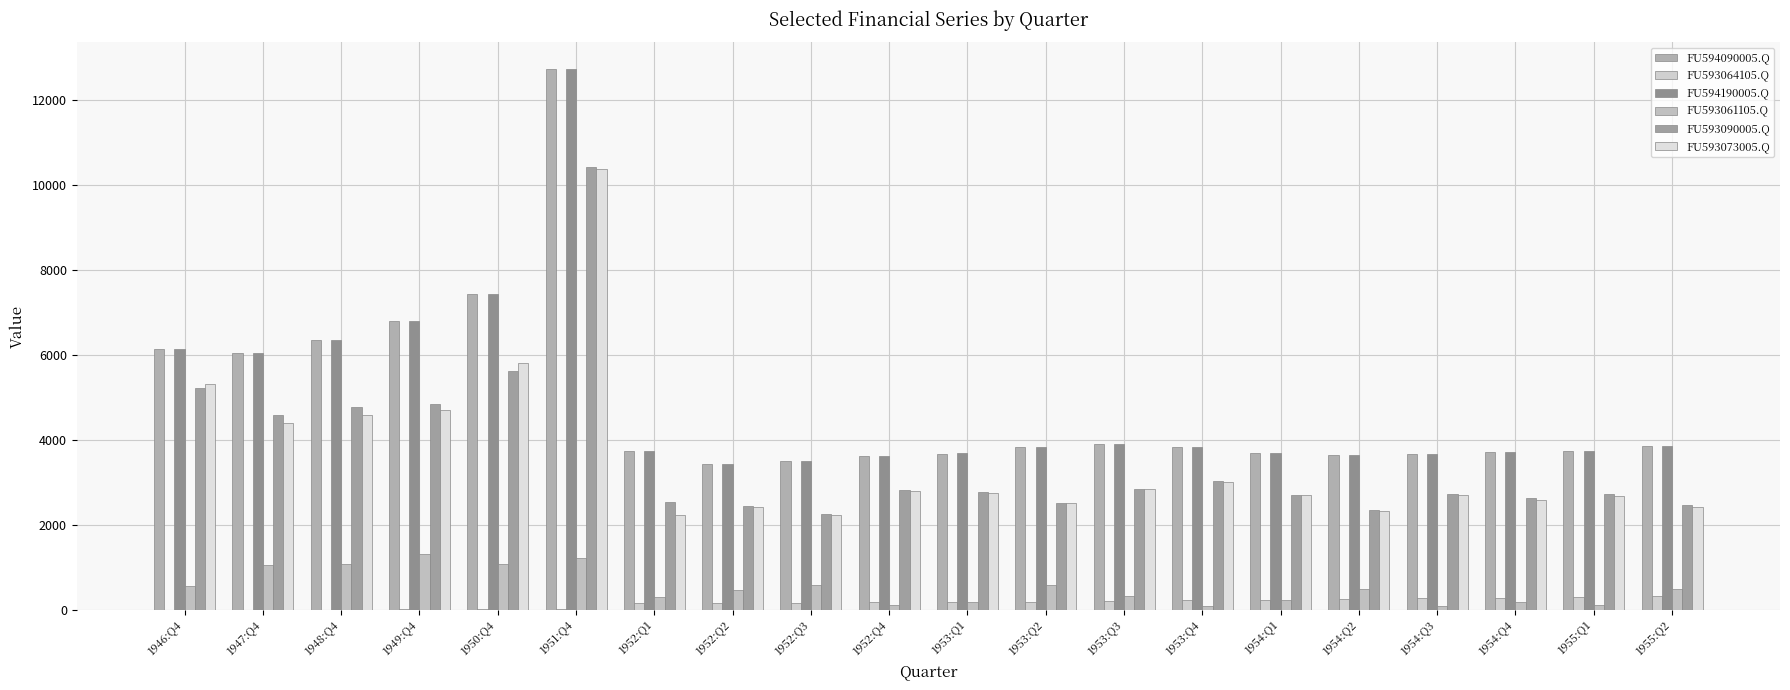

At which label is FU594090005.Q closest to 8087?

1950:Q4